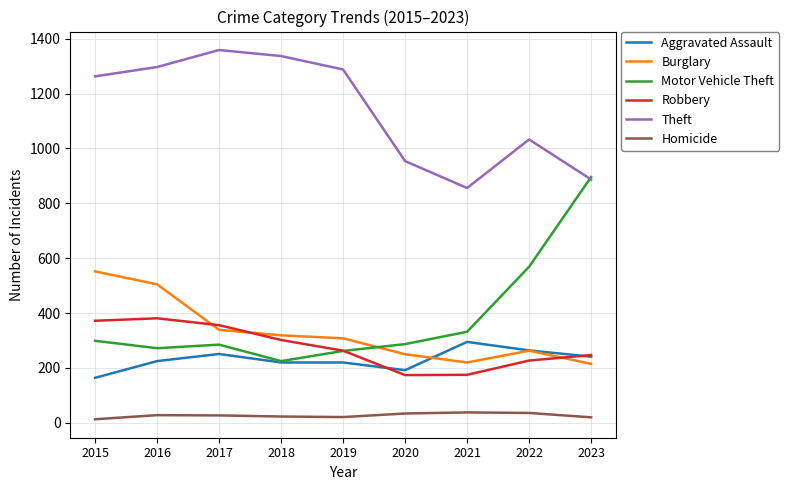

What is the total value across all series at 2021?

1916